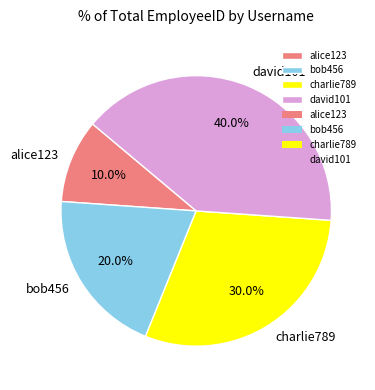

To the nearest percent, what is the combined percentage of bob456 and charlie789?

50%